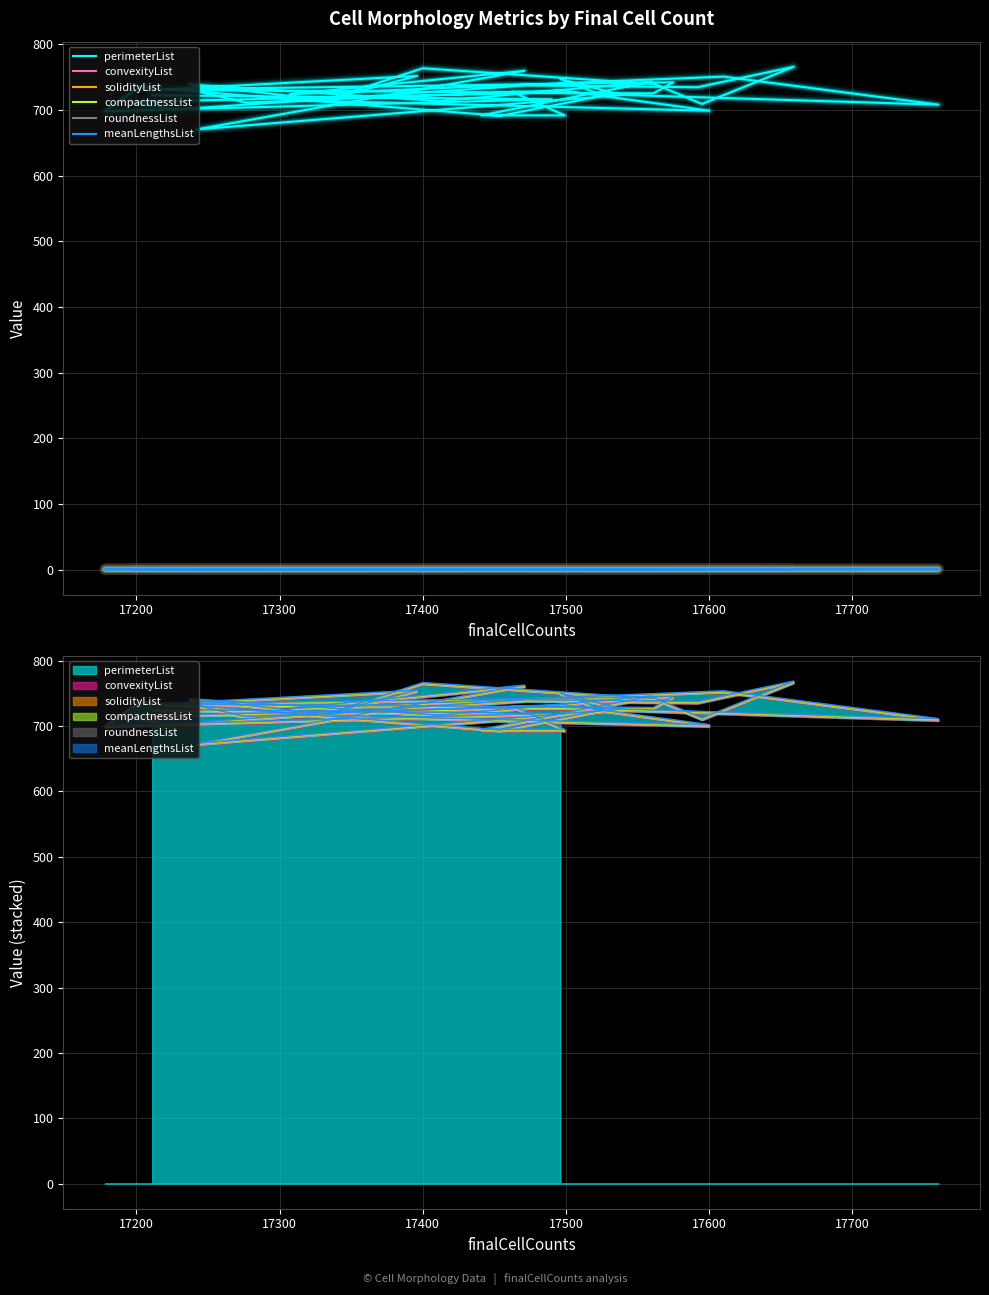

In meanLengthsList, how many points are lower than both neighbors (excluding endpoints)?

11